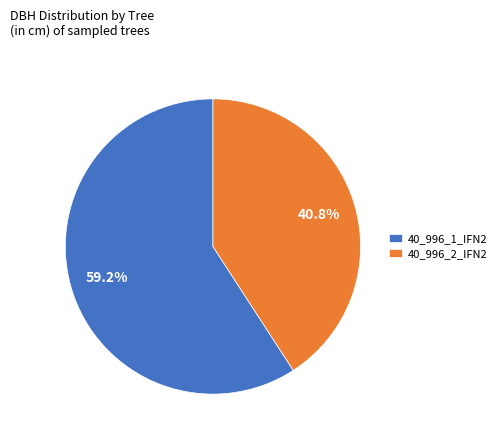

What is the smallest slice in the pie chart?

40_996_2_IFN2